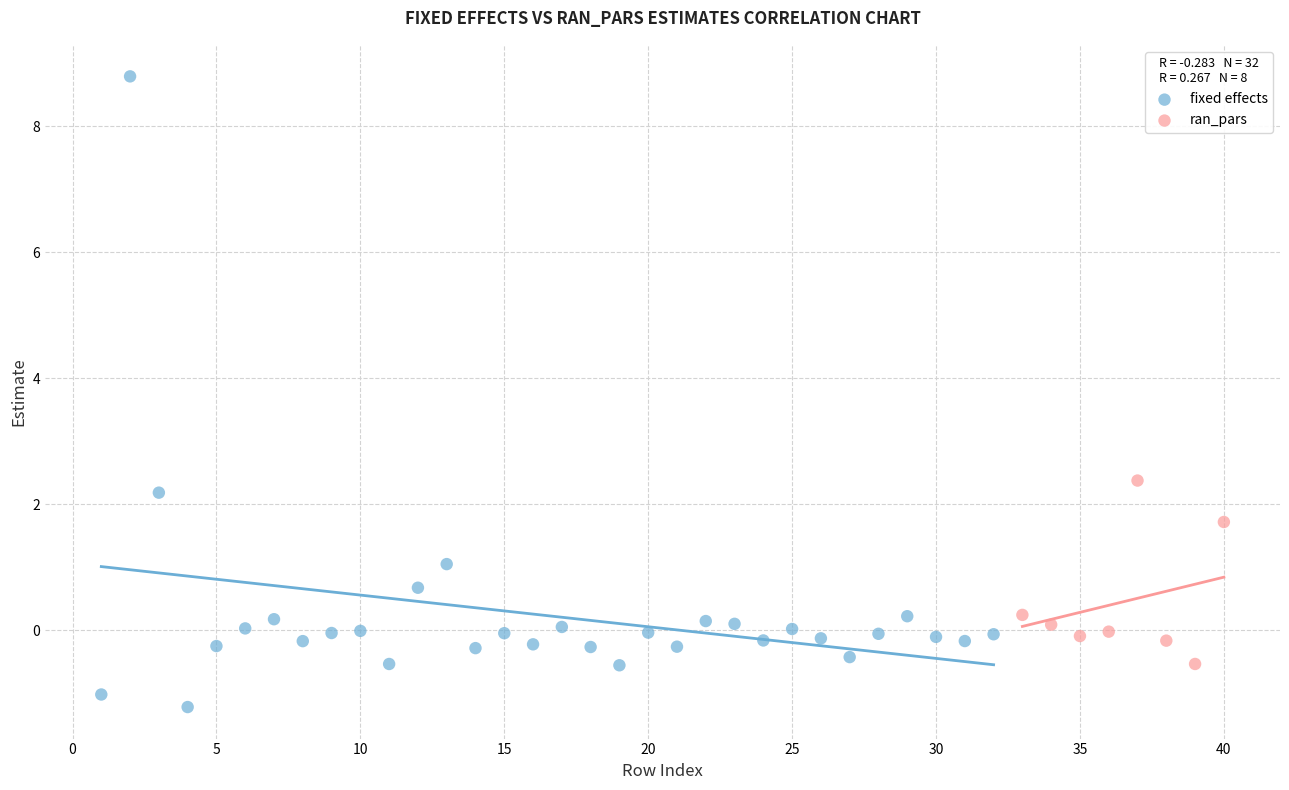

Which series has the largest Y range (max minus min)?

fixed effects